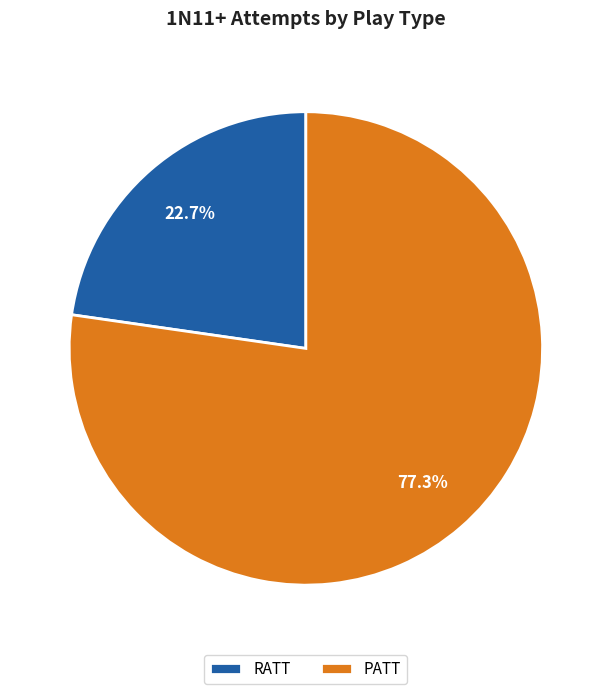

To the nearest percent, what is the average slice percentage?

50%